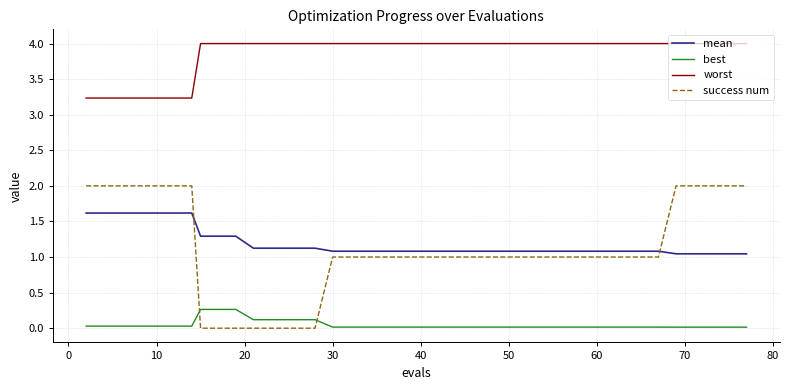

What is the sum of all success num values?

44.0